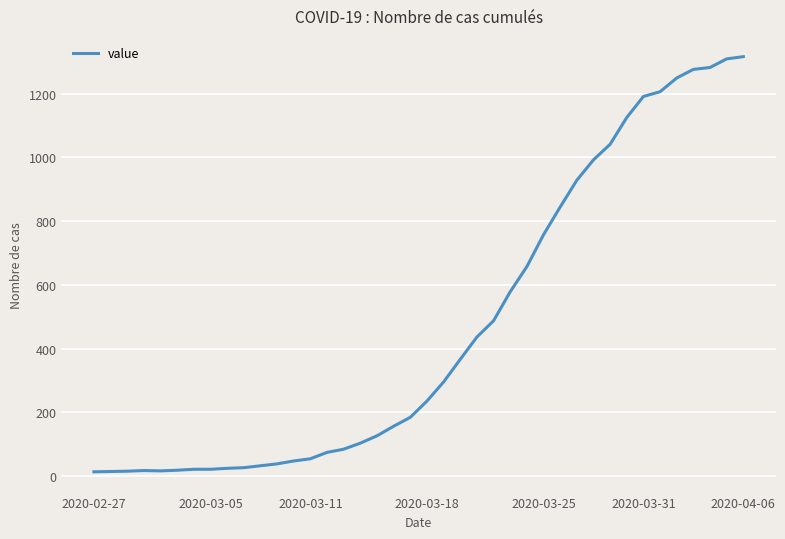

What is the average value?

466